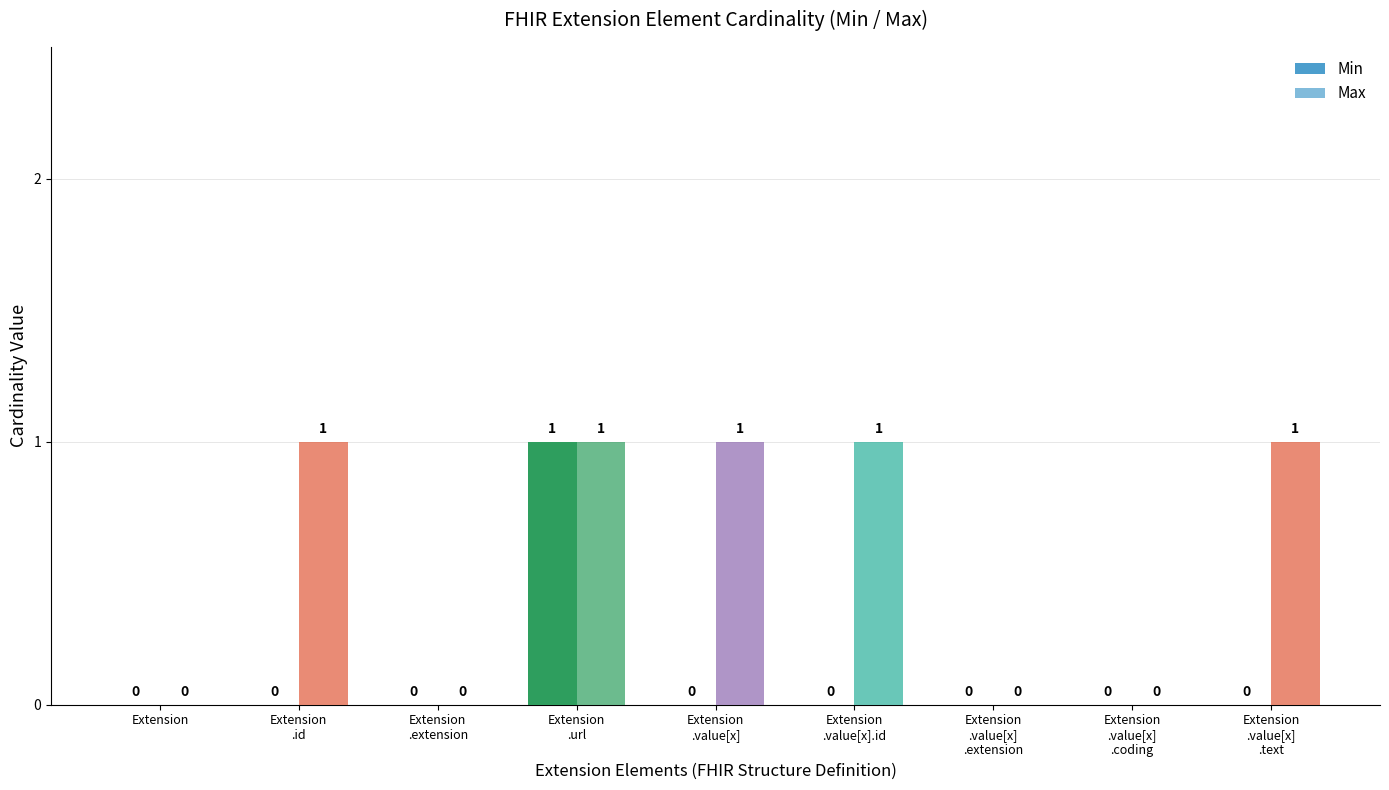

What is the total value across all series at Extension
.url?

2